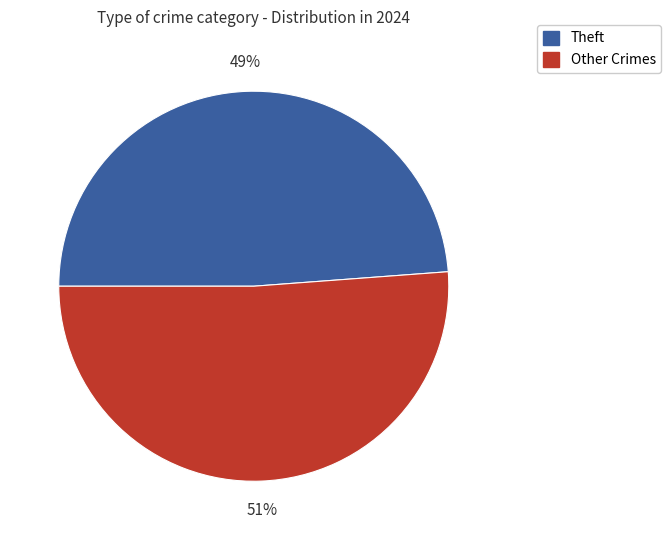

Is there any slice that represents more than half of the pie?

Yes